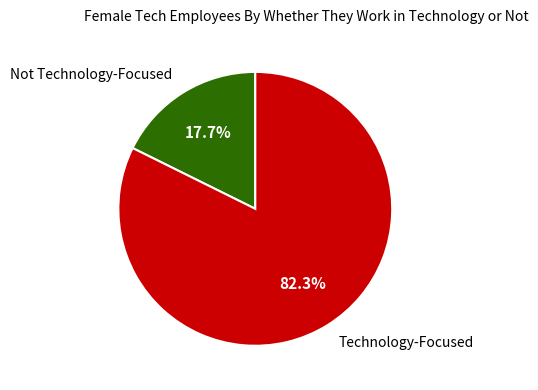

Rank the categories by value from highest to lowest.

Technology-Focused, Not Technology-Focused